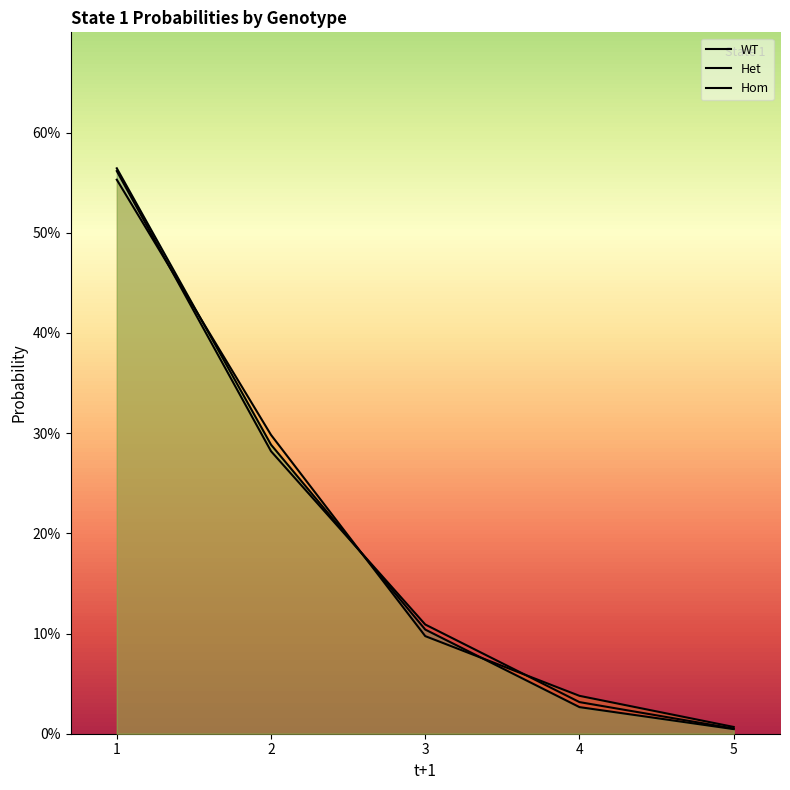

Which series has the largest total across all categories?

Het